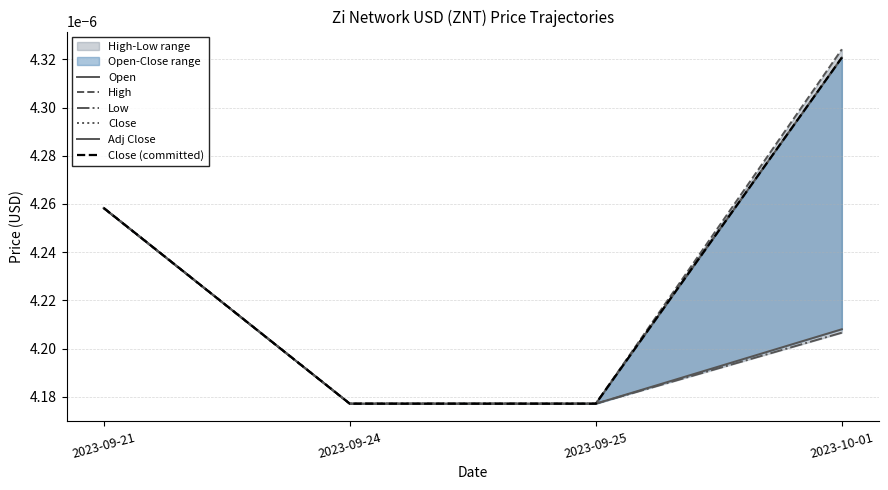

At which category is the sum across all series the highest?

2023-10-01